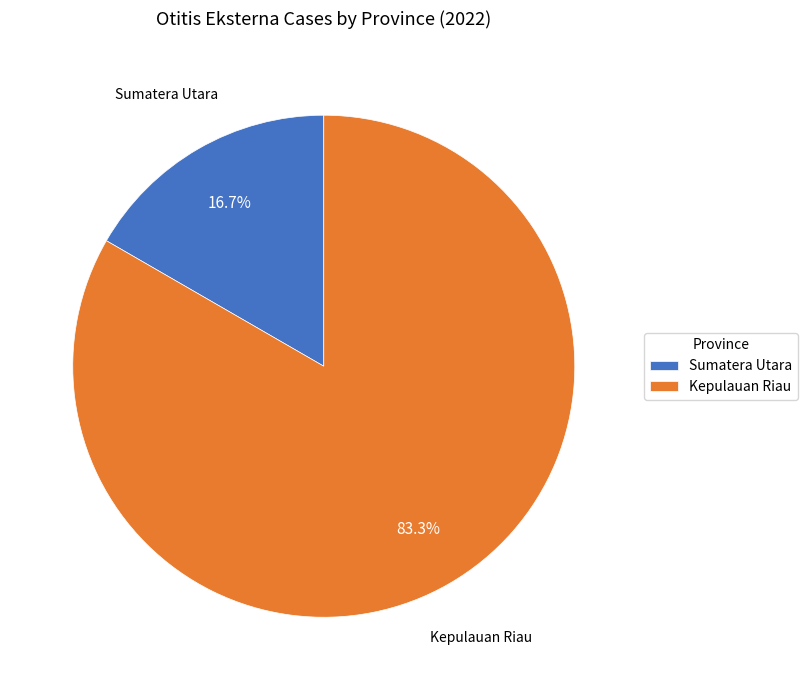

Between Sumatera Utara and Kepulauan Riau, which is larger?

Kepulauan Riau